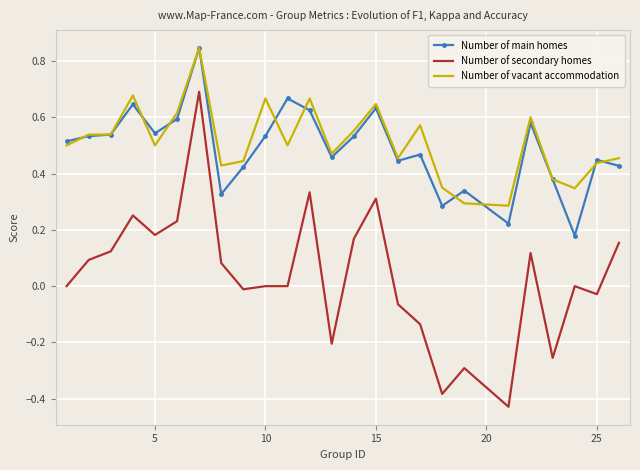

Which series has the largest range (max minus min)?

Number of secondary homes